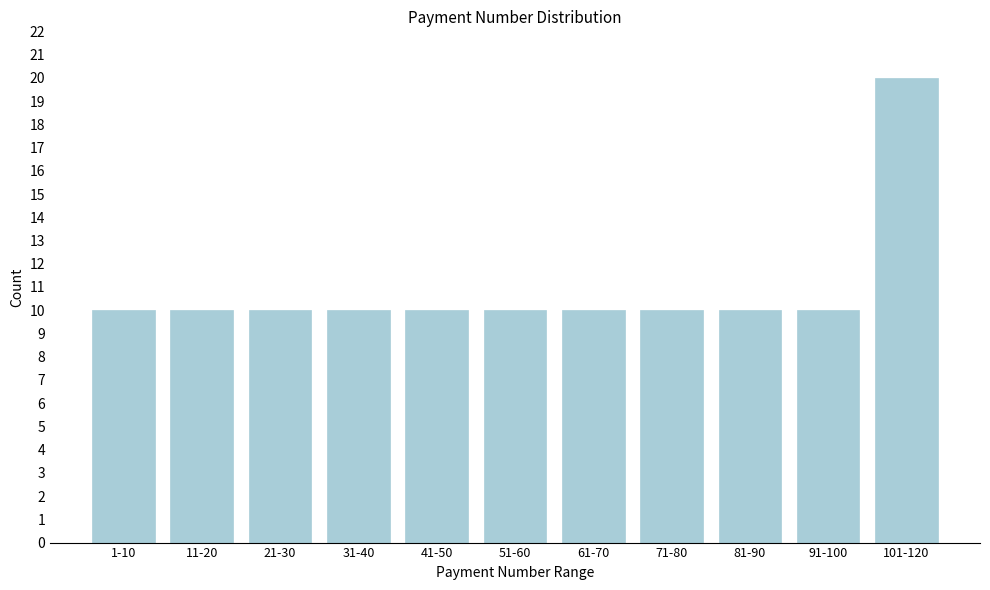

Reading left to right, extract all data points from this chart.

10	10	10	10	10	10	10	10	10	10	20